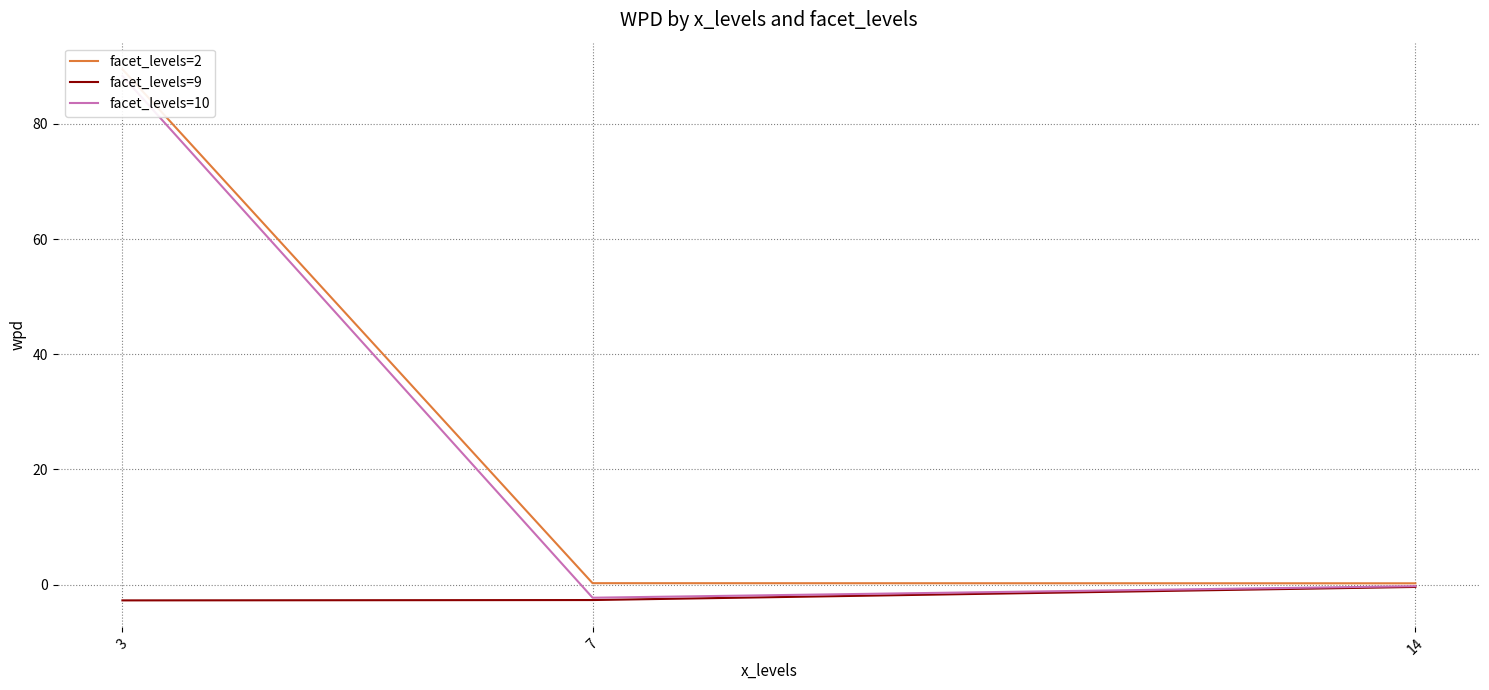

How many lines are shown in the chart?

3